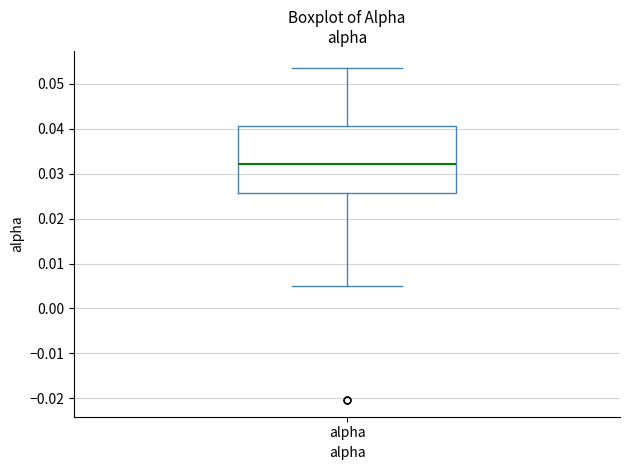

Read this box plot against the y-axis: the position of the median line, the range covered by the box, and the ends of both whiskers. The values are not printed on the chart, so give them approximately, as read against the axis.

median 0.032, box 0.026 to 0.041, whiskers 0.005 to 0.054